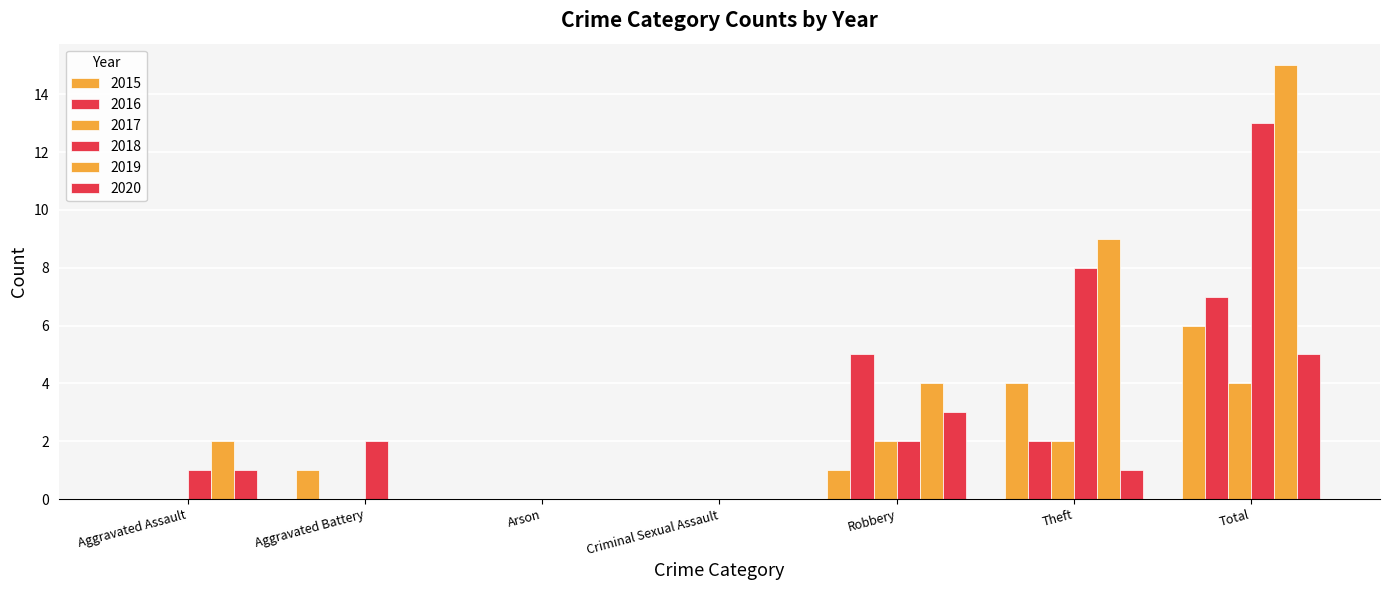

Are the bars grouped side by side (vs. stacked)?

Yes